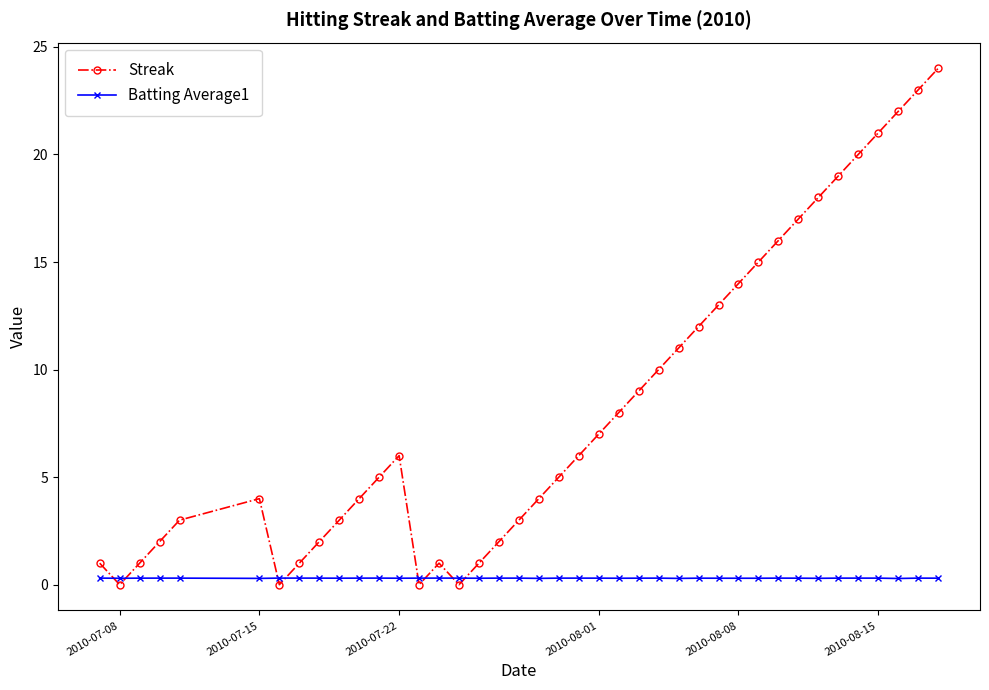

Which series has the largest total across all categories?

Streak